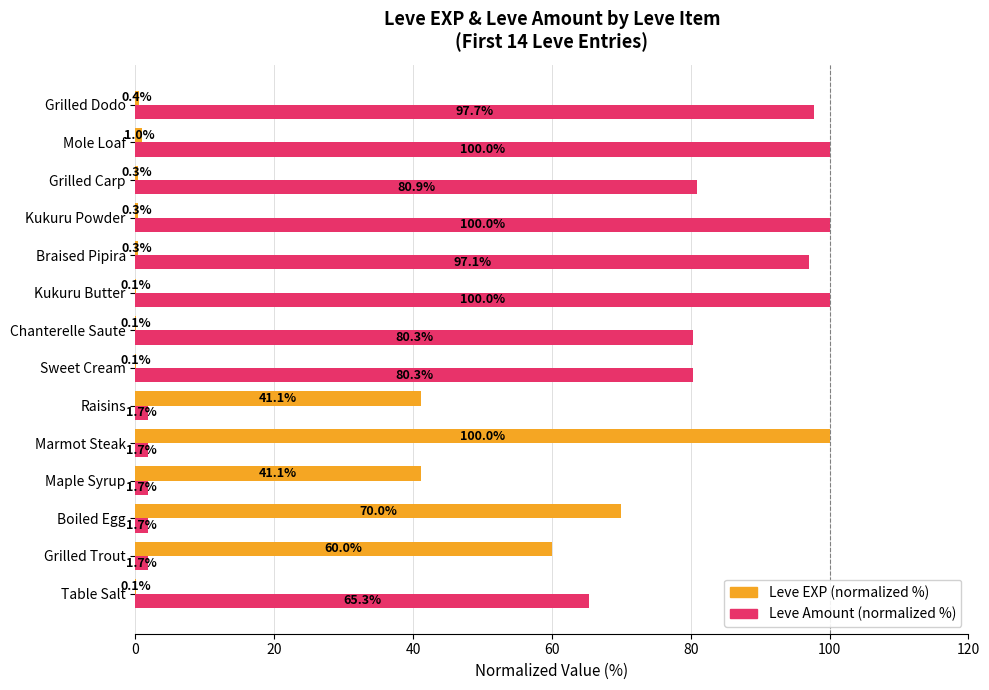

Which series changed the most between Boiled Egg and Mole Loaf?

Leve Amount (normalized %)